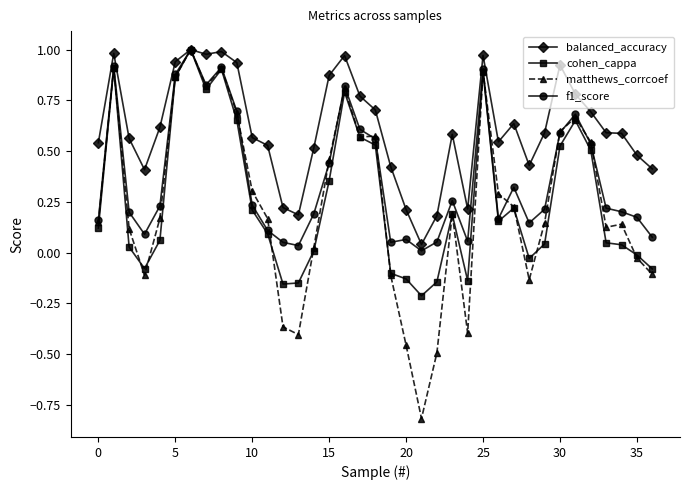

What is the minimum value shown in the chart?

-0.8